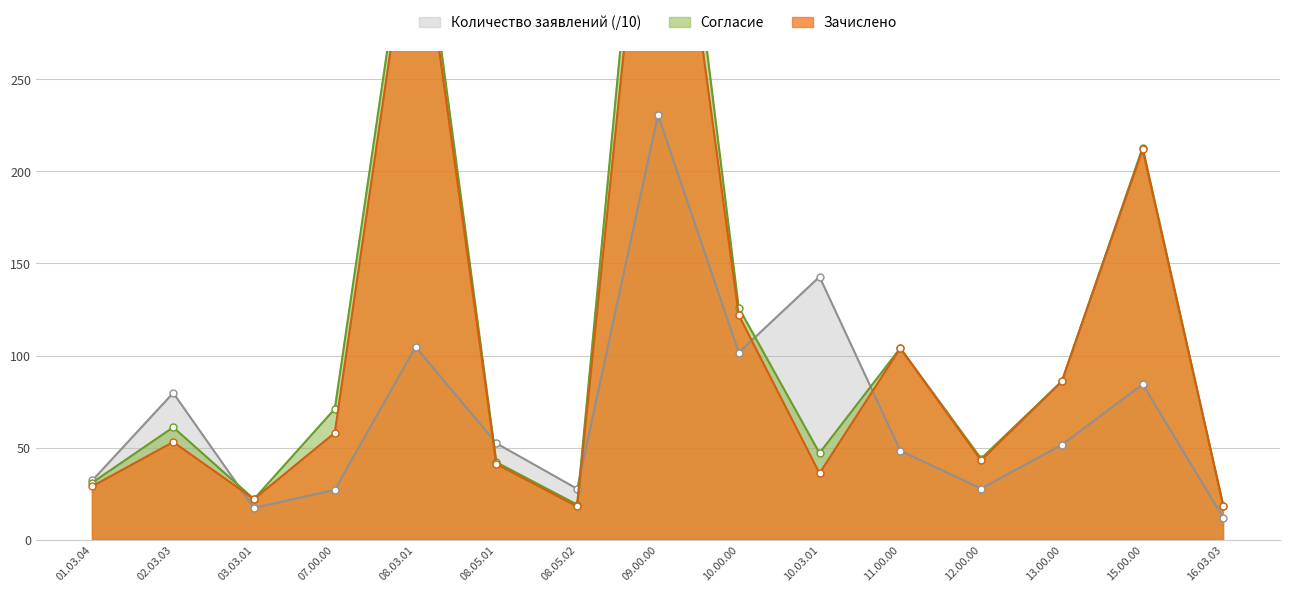

True or false: Количество заявлений (/10) has a value of 38.8 at 07.00.00.

False